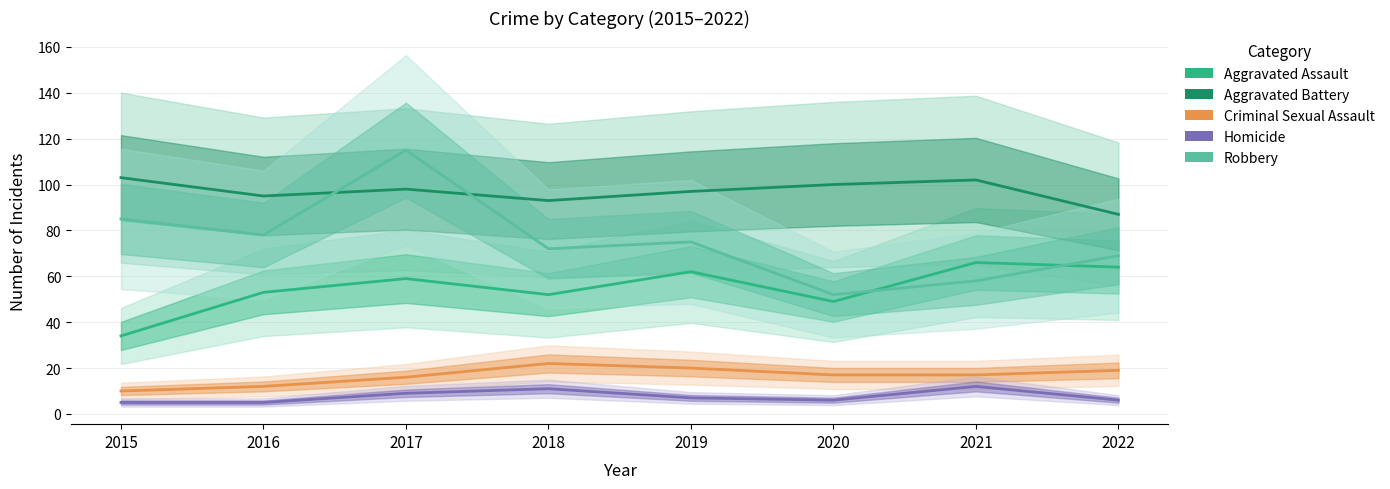

At which label does Homicide reach its minimum?

2015